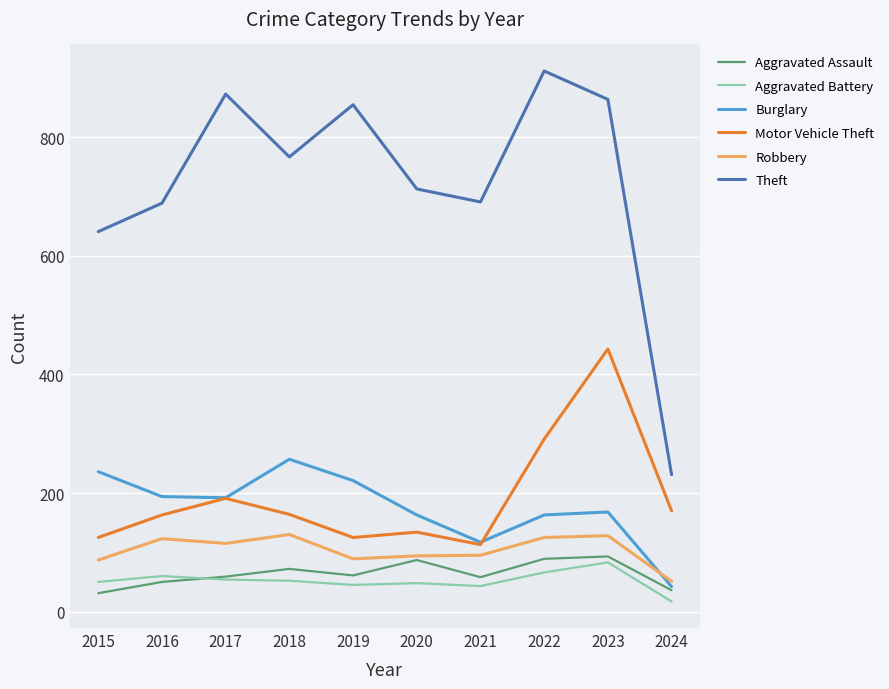

Which series has the largest total across all categories?

Theft